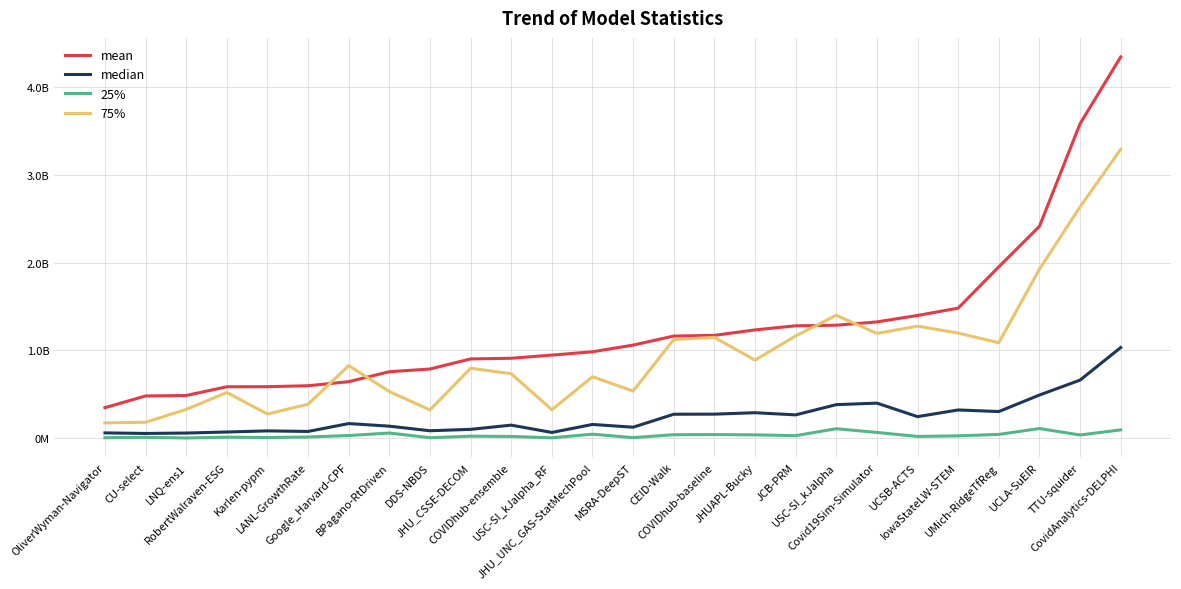

List the series in order of their peak value, lowest first.

25%, median, 75%, mean